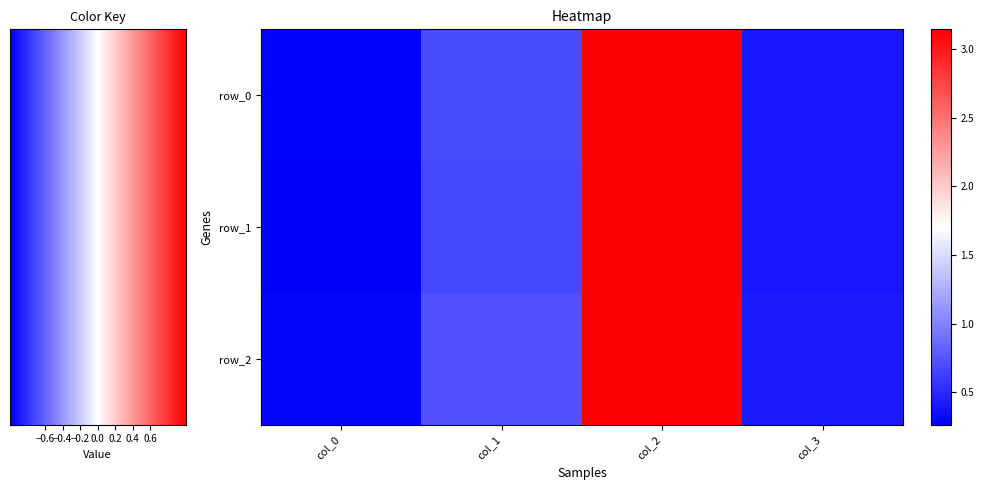

Reading right to left, list all the values displayed in this chart.

row_0: col_3=0.4	col_2=3.1	col_1=0.7	col_0=0.3
row_1: col_3=0.4	col_2=3.1	col_1=0.7	col_0=0.3
row_2: col_3=0.4	col_2=3.1	col_1=0.7	col_0=0.3